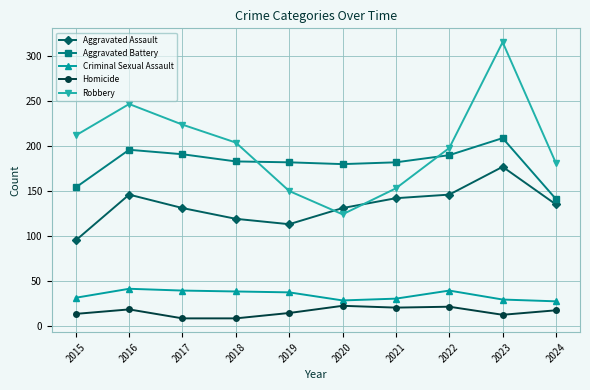

What is the smallest value displayed?

8